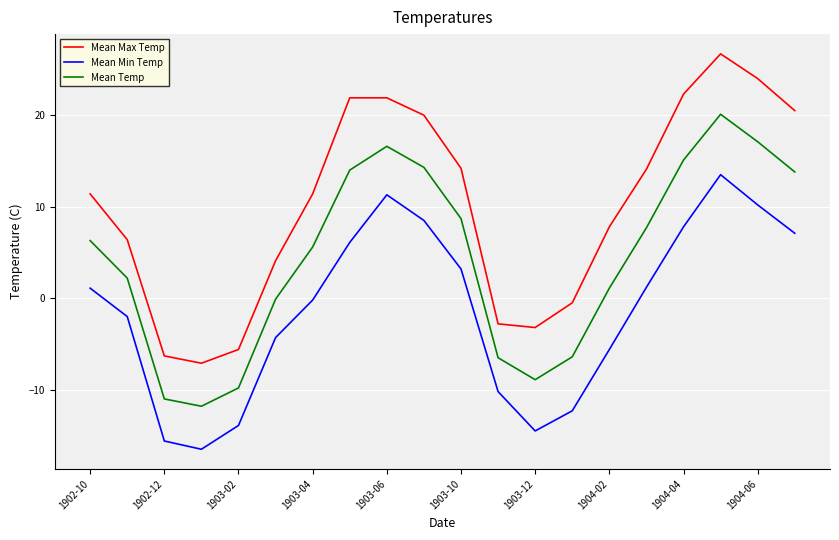

True or false: Mean Max Temp and Mean Temp cross at least once.

False